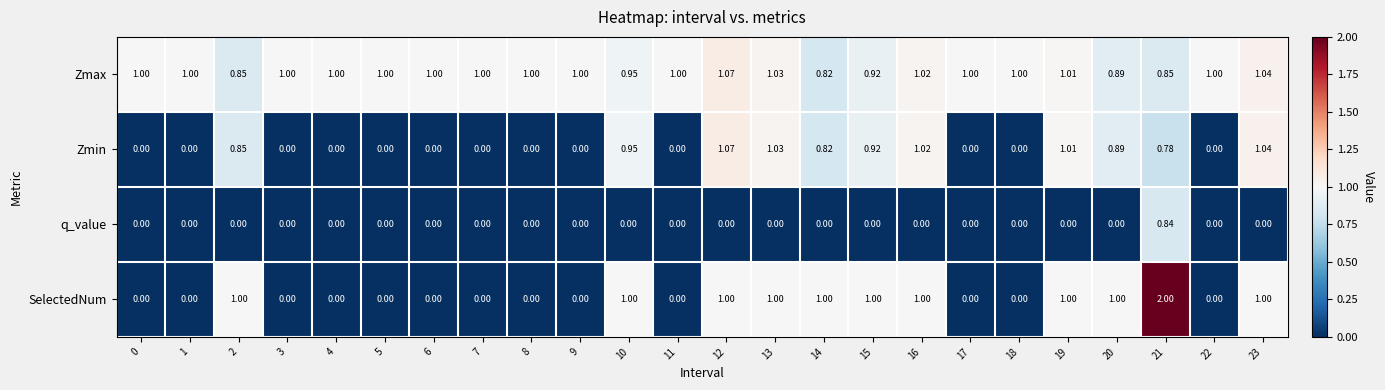

Which series has the widest spread of values?

SelectedNum